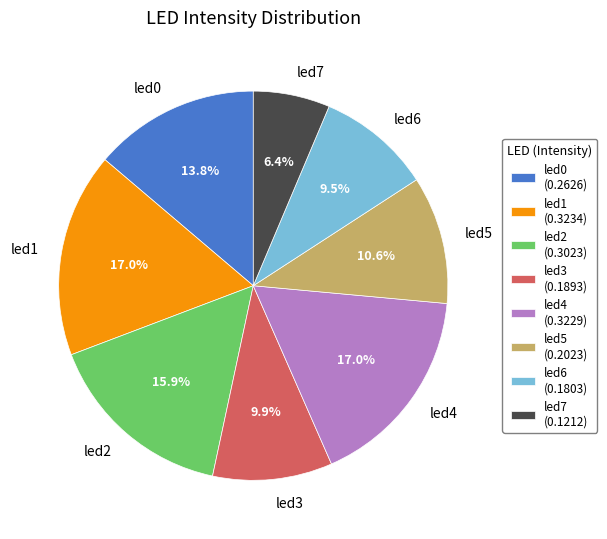

Does led4 account for over 50% of the chart?

No